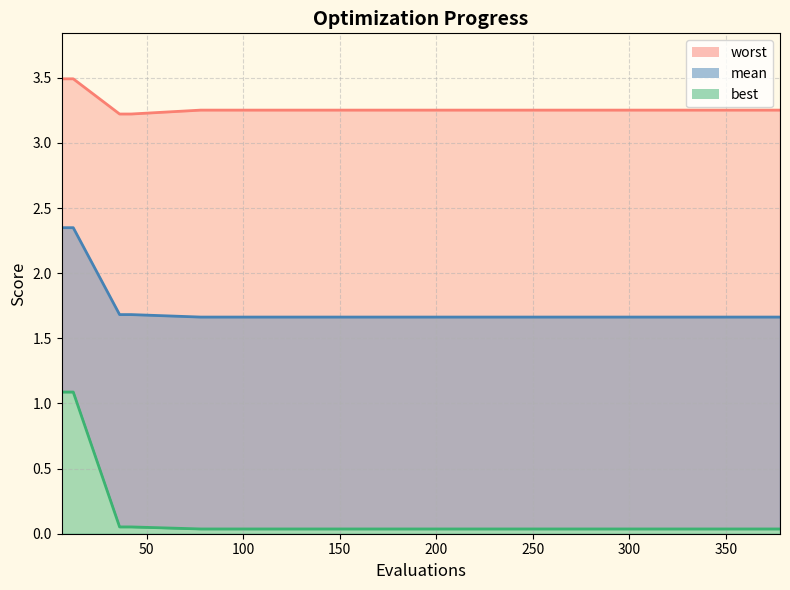

Reading left to right, list all the values displayed in this chart.

mean: 6=2.3	12=2.3	36=1.7	42=1.7	78=1.7	108=1.7	138=1.7	168=1.7	198=1.7	228=1.7	258=1.7	288=1.7	318=1.7	348=1.7	378=1.7
best: 6=1.1	12=1.1	36=0.1	42=0.1	78=0.0	108=0.0	138=0.0	168=0.0	198=0.0	228=0.0	258=0.0	288=0.0	318=0.0	348=0.0	378=0.0
worst: 6=3.5	12=3.5	36=3.2	42=3.2	78=3.3	108=3.3	138=3.3	168=3.3	198=3.3	228=3.3	258=3.3	288=3.3	318=3.3	348=3.3	378=3.3